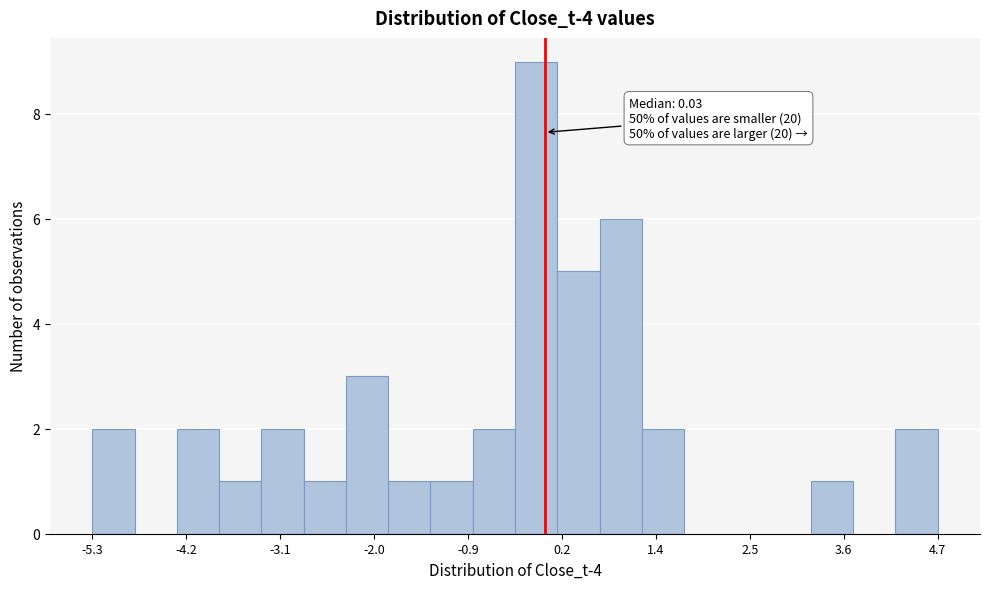

Read against the x-axis, roughly where is the centre of the tallest bar?

0.0